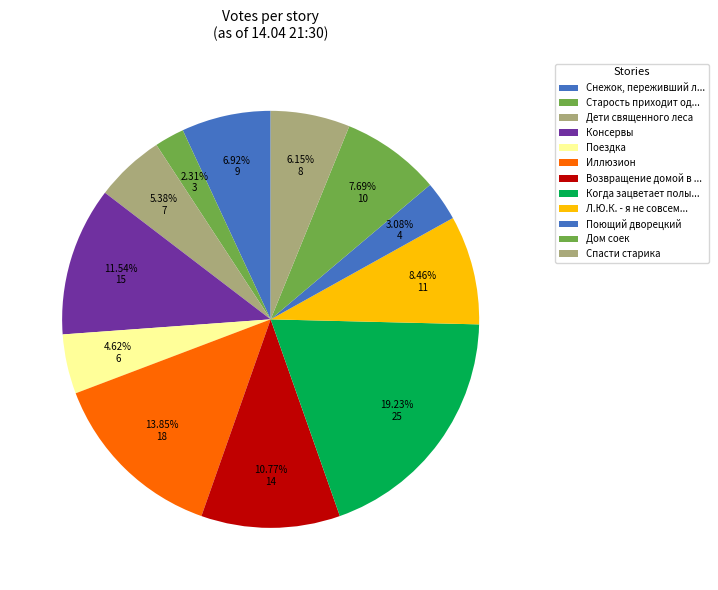

Which slice is the largest?

Когда зацветает полынь